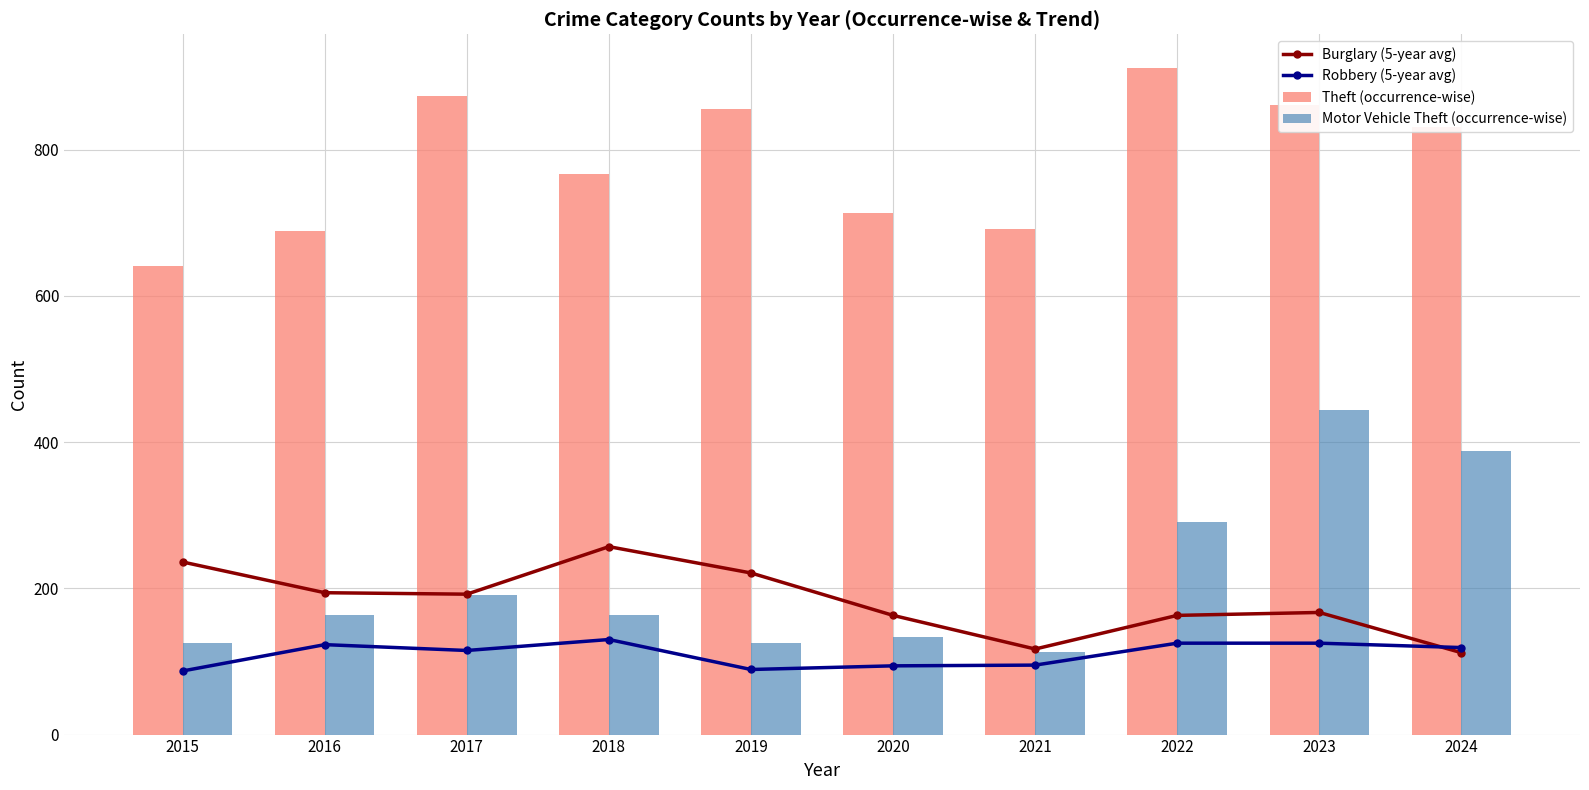

List the labels in order of Theft (occurrence-wise) value, smallest first.

2015, 2016, 2021, 2020, 2018, 2024, 2019, 2023, 2017, 2022